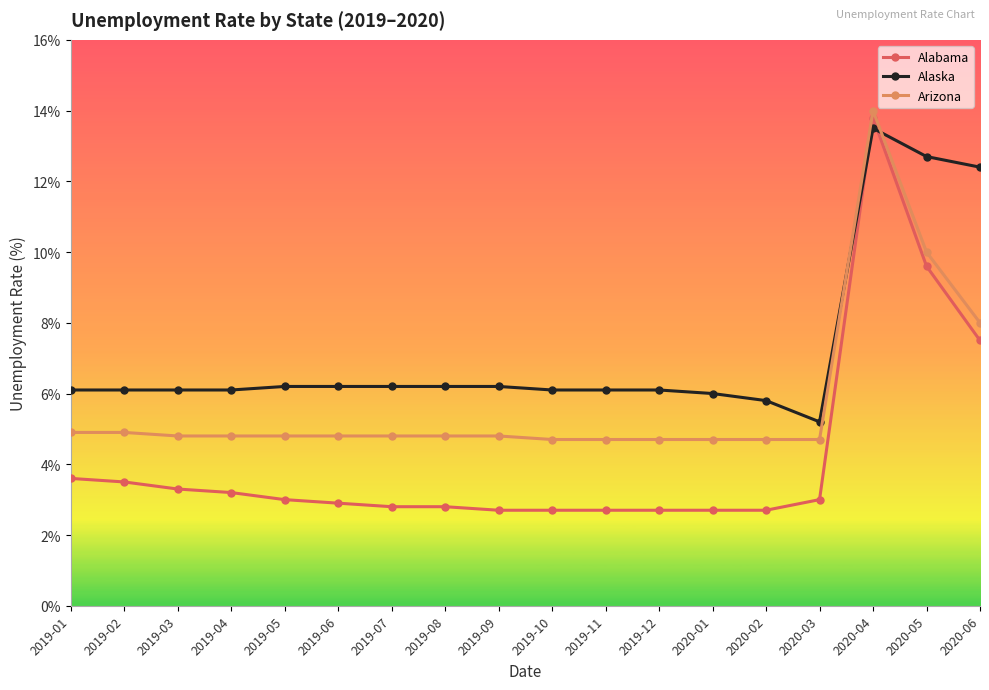

Where do Alaska and Arizona first cross each other?

2020-03 and 2020-04